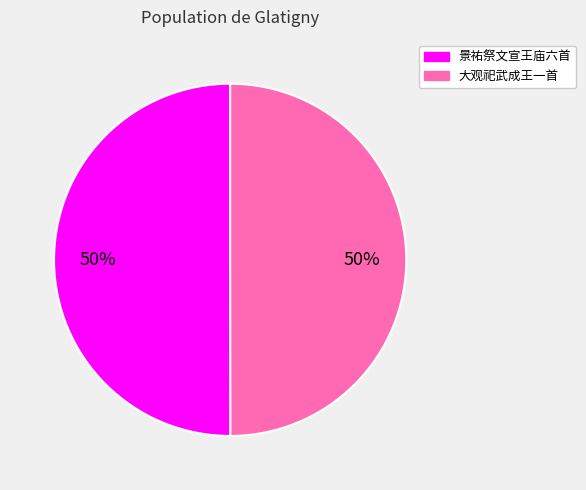

Do 景祐祭文宣王庙六首 and 大观祀武成王一首 together represent more than half of the pie?

Yes